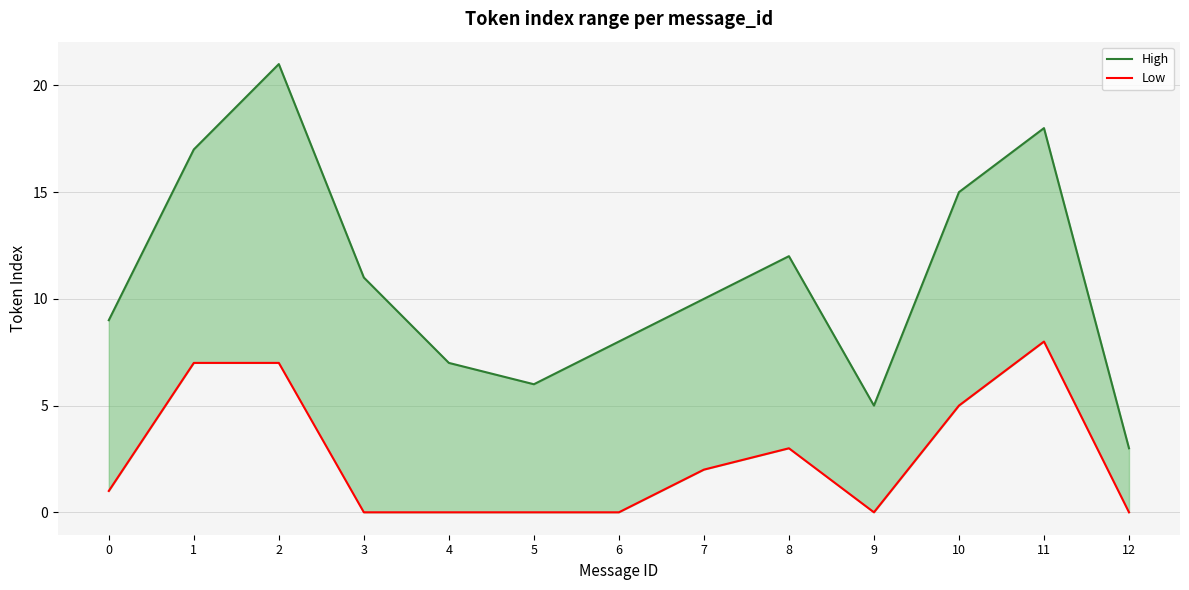

Where does the High series first go above 10?

1